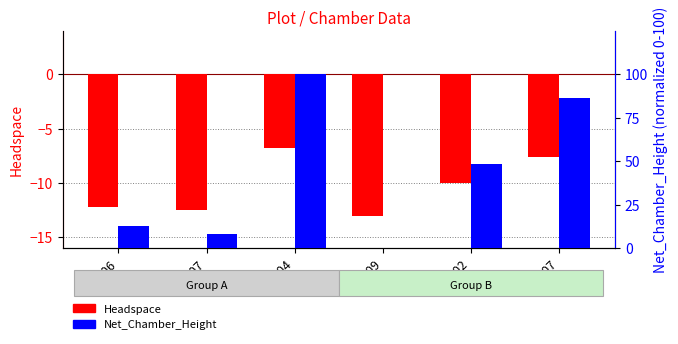

What is the total value across all series at 209?

-13.0